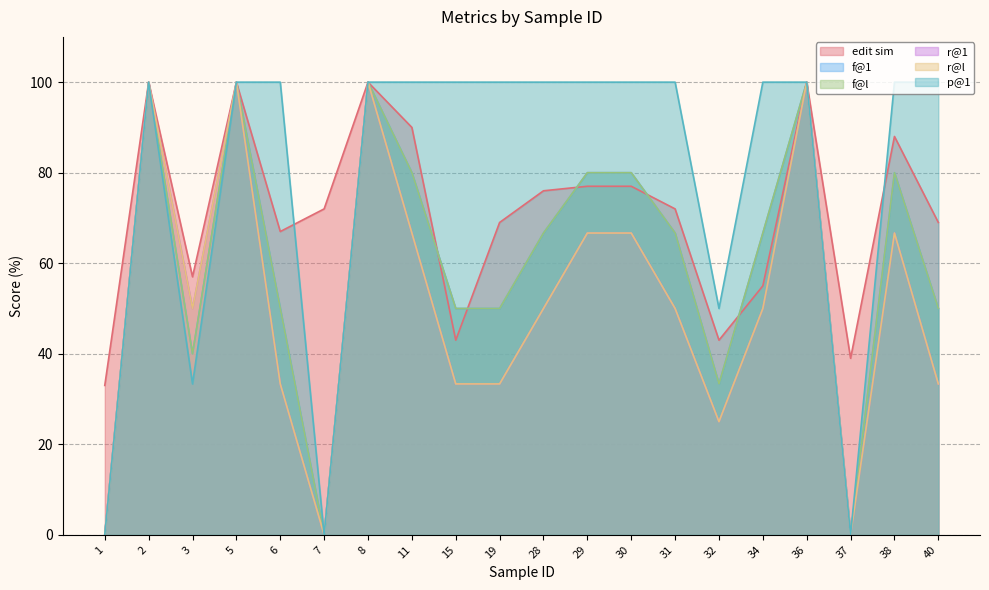

Reading right to left, list all the values displayed in this chart.

edit sim: 40=69.0	38=88.0	37=39.0	36=100.0	34=55.0	32=43.0	31=72.0	30=77.0	29=77.0	28=76.0	19=69.0	15=43.0	11=90.0	8=100.0	7=72.0	6=67.0	5=100.0	3=57.0	2=100.0	1=33.0
f@1: 40=50.0	38=80.0	37=0.0	36=100.0	34=66.7	32=33.3	31=66.7	30=80.0	29=80.0	28=66.7	19=50.0	15=50.0	11=80.0	8=100.0	7=0.0	6=50.0	5=100.0	3=40.0	2=100.0	1=0.0
f@l: 40=50.0	38=80.0	37=0.0	36=100.0	34=66.7	32=33.3	31=66.7	30=80.0	29=80.0	28=66.7	19=50.0	15=50.0	11=80.0	8=100.0	7=0.0	6=50.0	5=100.0	3=40.0	2=100.0	1=0.0
r@1: 40=33.3	38=66.7	37=0.0	36=100.0	34=50.0	32=25.0	31=50.0	30=66.7	29=66.7	28=50.0	19=33.3	15=33.3	11=66.7	8=100.0	7=0.0	6=33.3	5=100.0	3=50.0	2=100.0	1=0.0
r@l: 40=33.3	38=66.7	37=0.0	36=100.0	34=50.0	32=25.0	31=50.0	30=66.7	29=66.7	28=50.0	19=33.3	15=33.3	11=66.7	8=100.0	7=0.0	6=33.3	5=100.0	3=50.0	2=100.0	1=0.0
p@1: 40=100.0	38=100.0	37=0.0	36=100.0	34=100.0	32=50.0	31=100.0	30=100.0	29=100.0	28=100.0	19=100.0	15=100.0	11=100.0	8=100.0	7=0.0	6=100.0	5=100.0	3=33.3	2=100.0	1=0.0